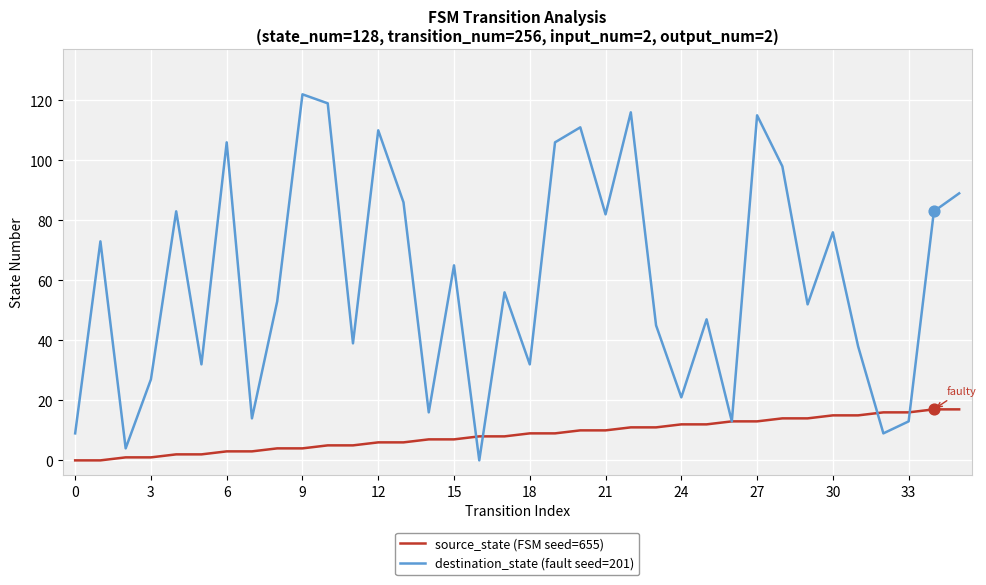

What is the highest value of the source_state (FSM seed=655) series?

17